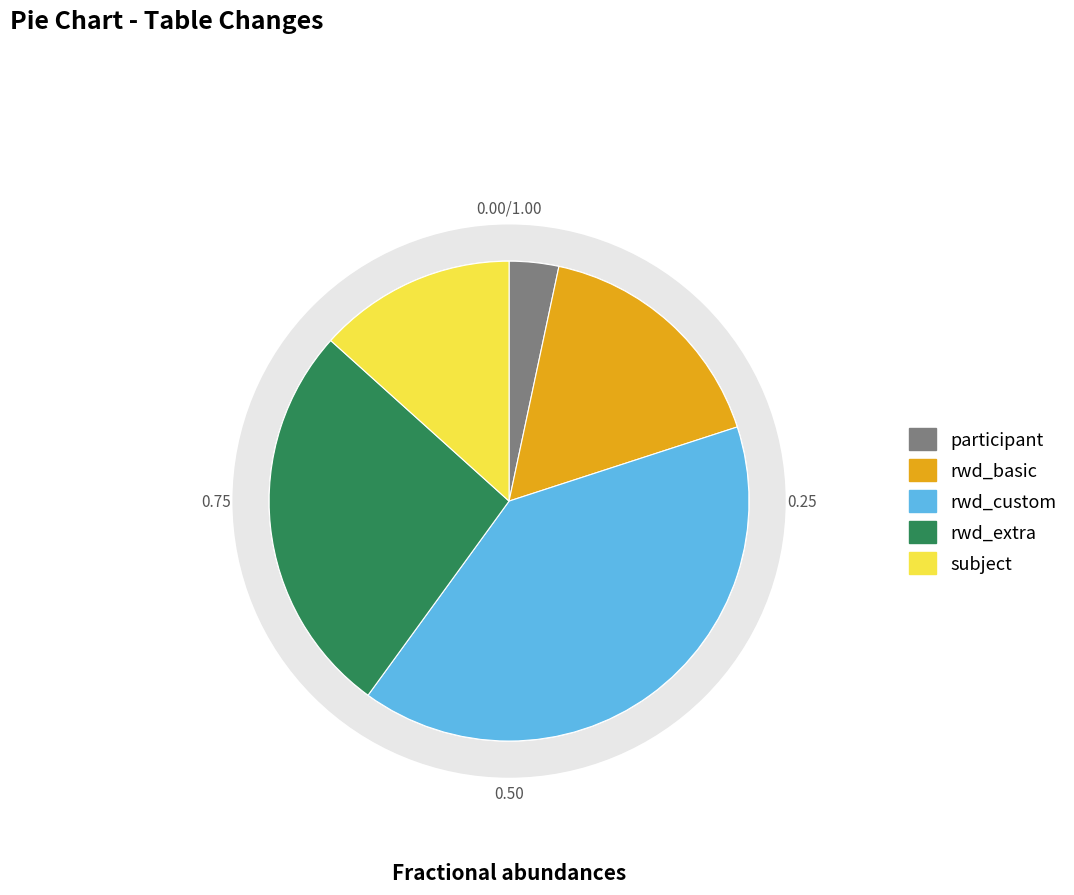

Combined, do rwd_custom and rwd_basic account for over 50%?

Yes